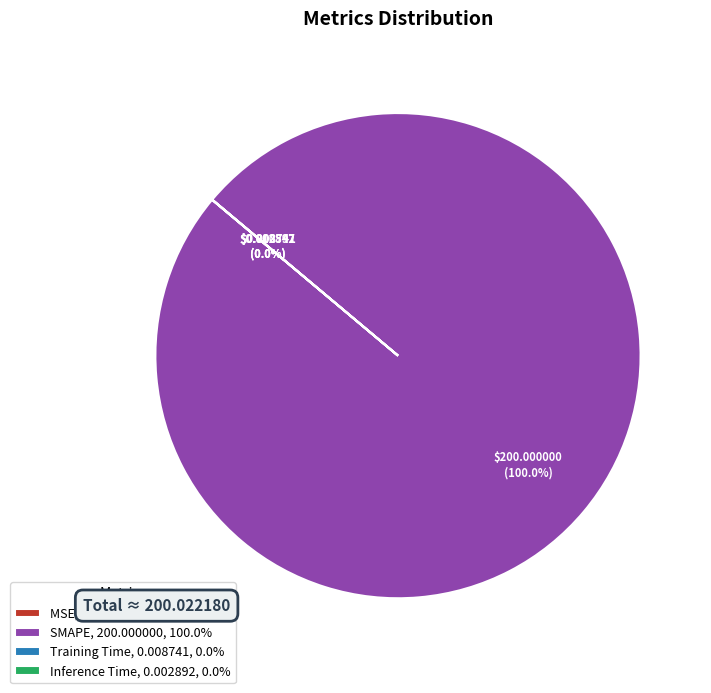

Which category has the biggest portion of the pie?

SMAPE